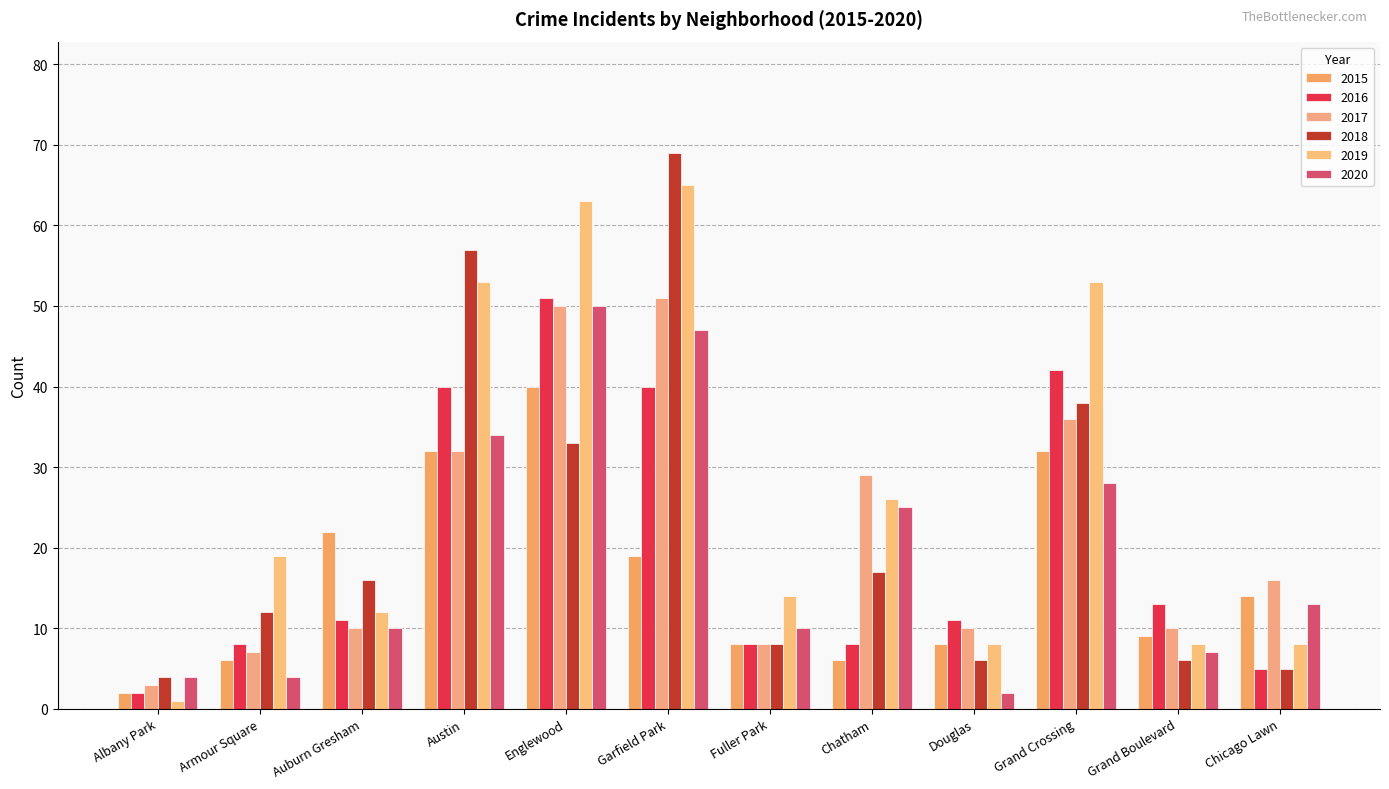

Which category has the lowest value across all series?

Albany Park